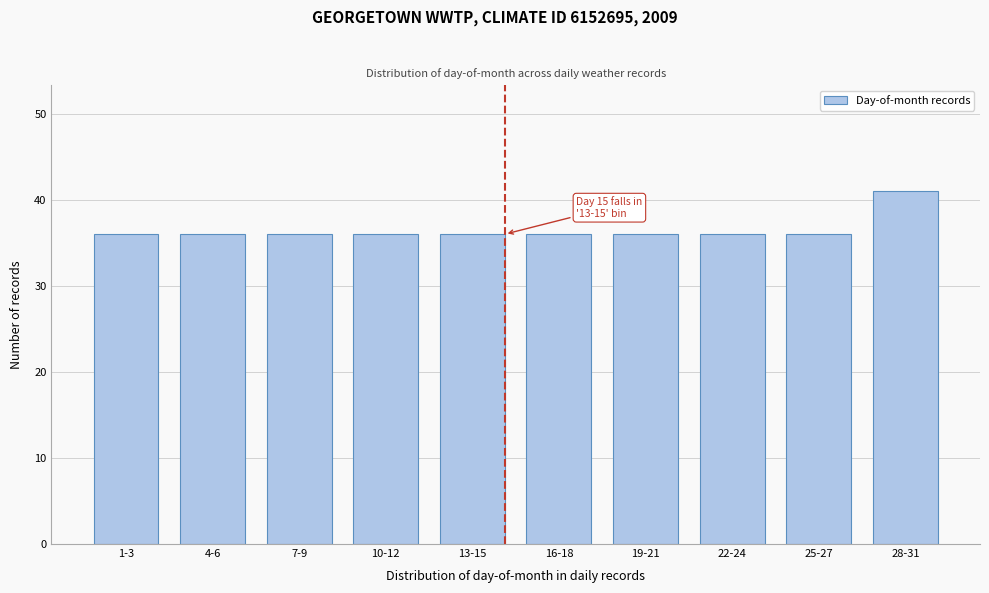

Reading left to right, list all the values displayed in this chart.

1-3=36	4-6=36	7-9=36	10-12=36	13-15=36	16-18=36	19-21=36	22-24=36	25-27=36	28-31=41